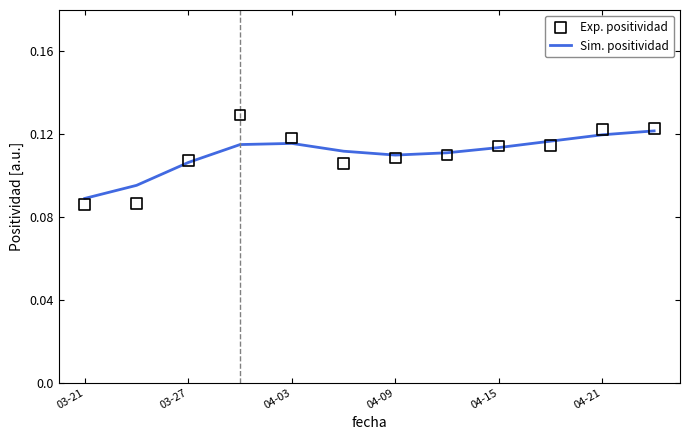

At which label is Sim. positividad closest to 0?

03-21